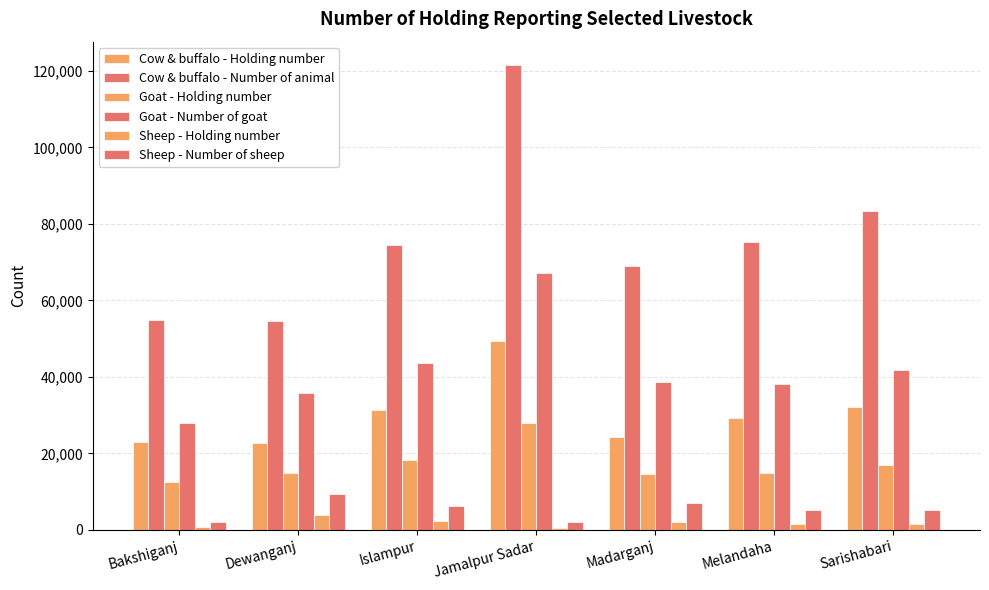

Between Jamalpur Sadar and Melandaha, which series saw the biggest shift?

Cow & buffalo - Number of animal